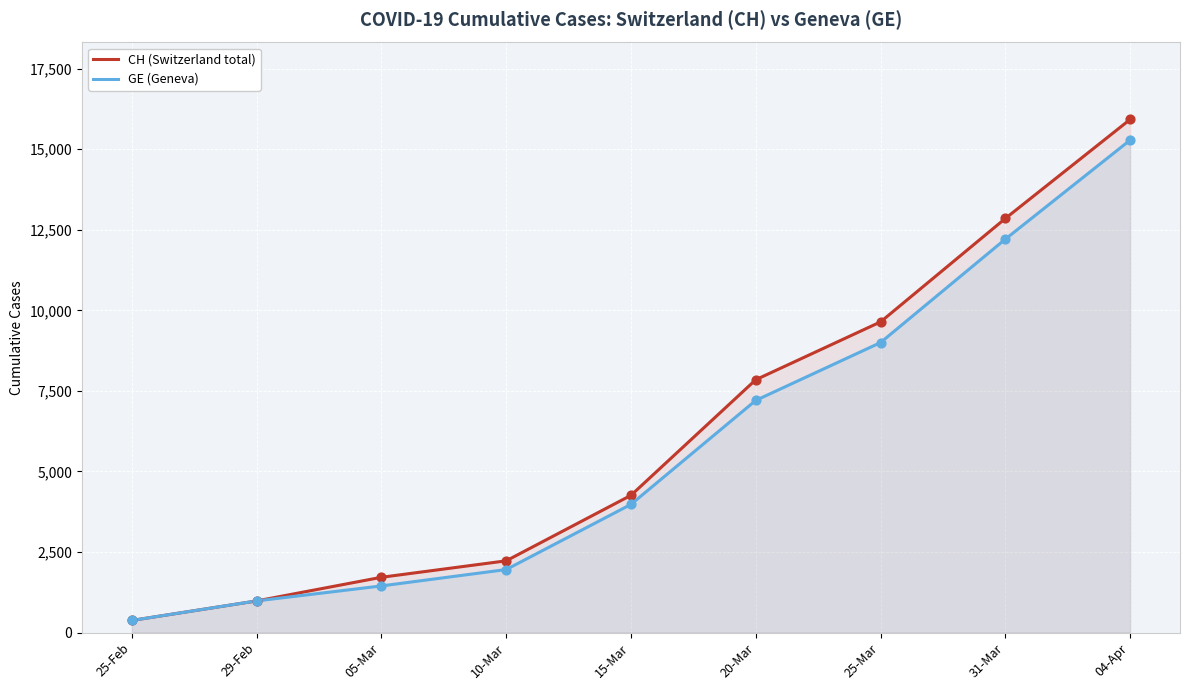

Is the value of GE (Geneva) at 20-Mar greater than the value of CH (Switzerland total) at 15-Mar?

Yes